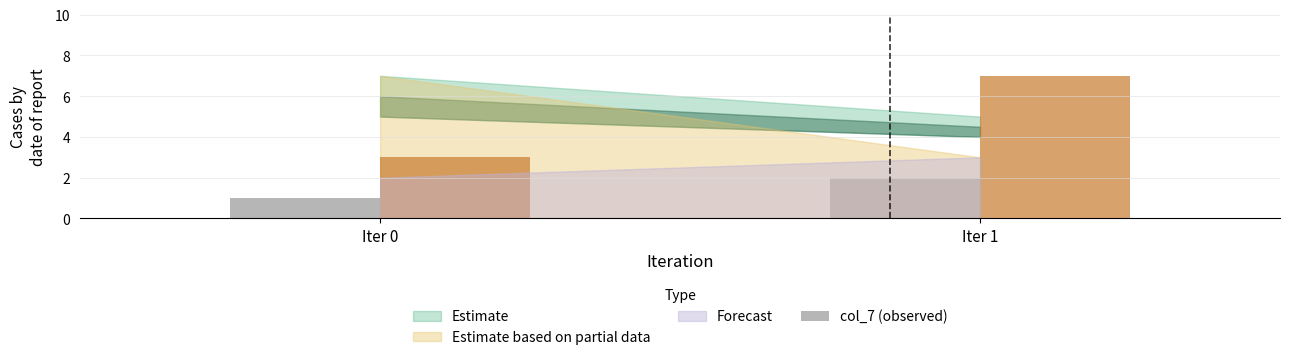

Rank the categories by value from highest to lowest.

Iter 1, Iter 0